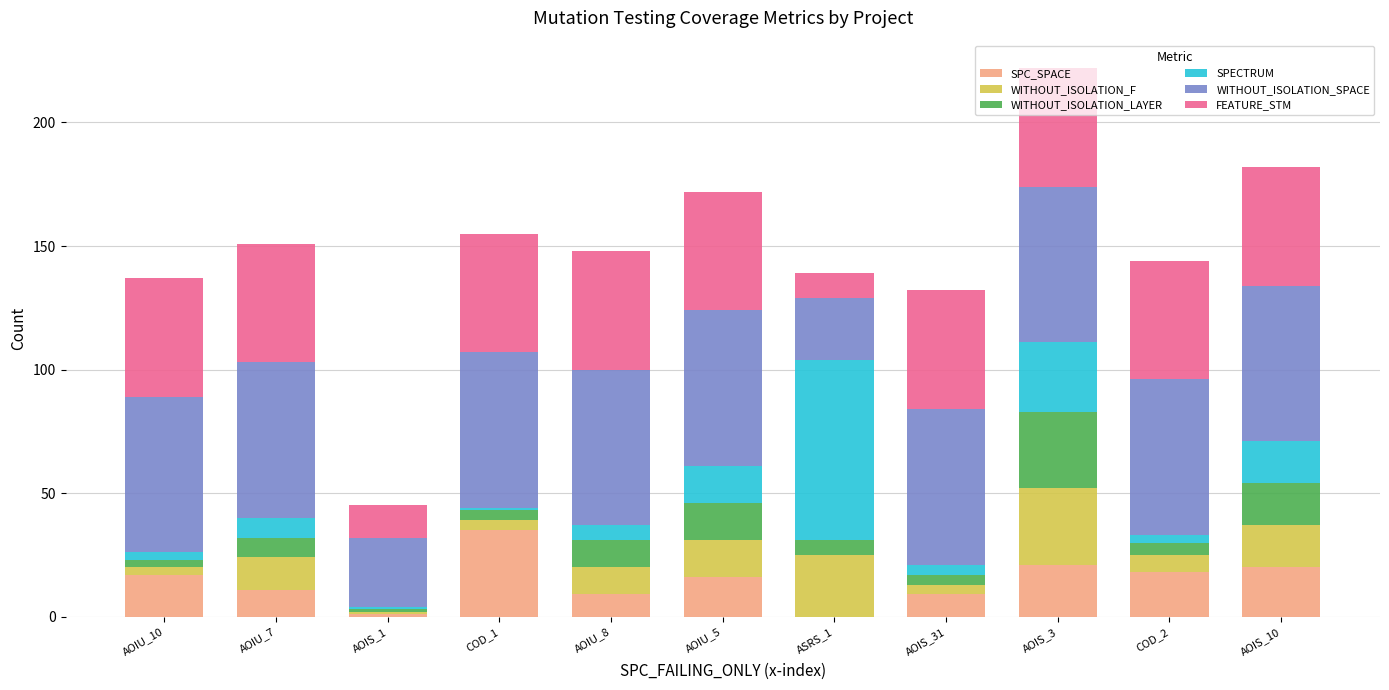

At which category is the sum across all series the highest?

AOIS_3